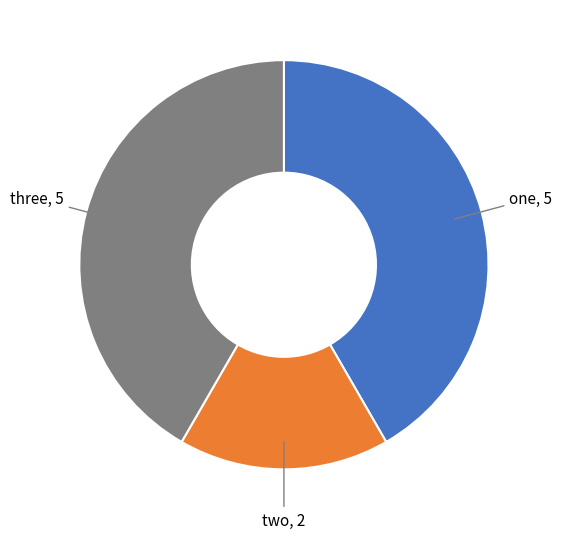

How many slices are in this pie chart?

3